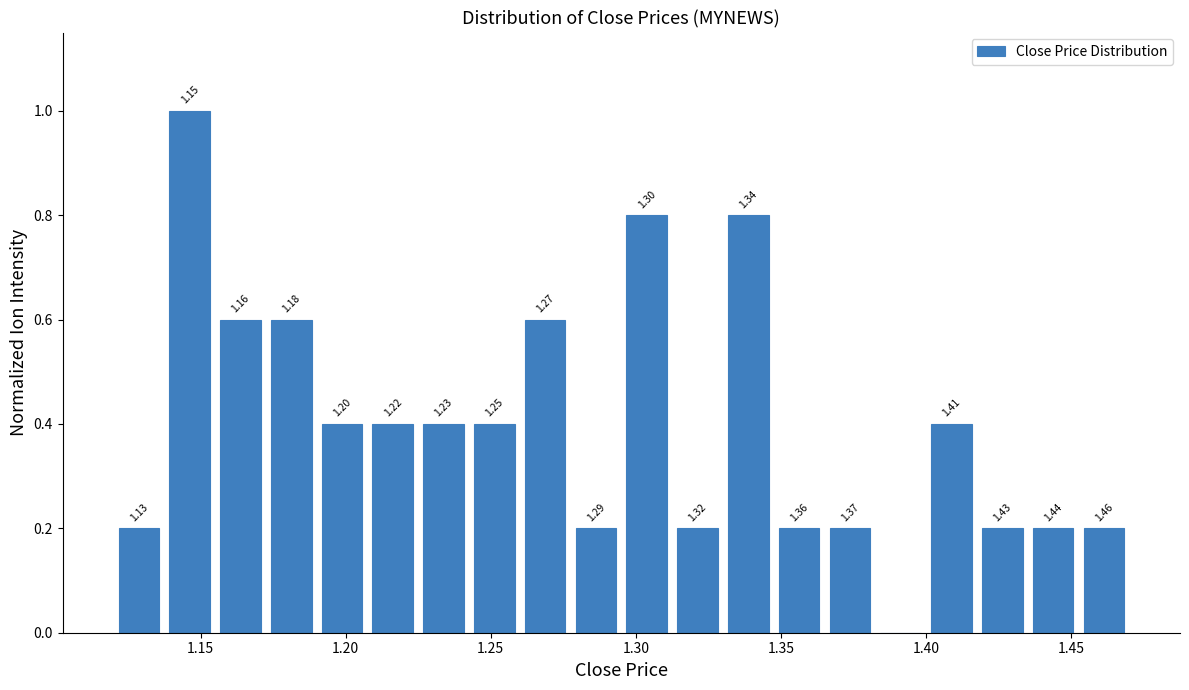

Read against the x-axis, roughly where is the centre of the tallest bar?

1.145